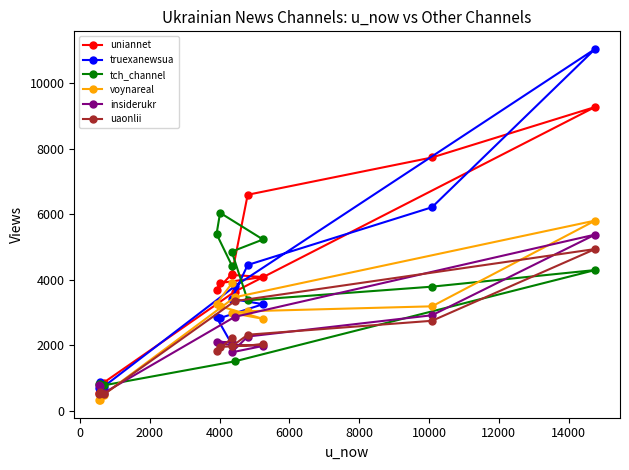

Is this an area chart (filled region under the line)?

No